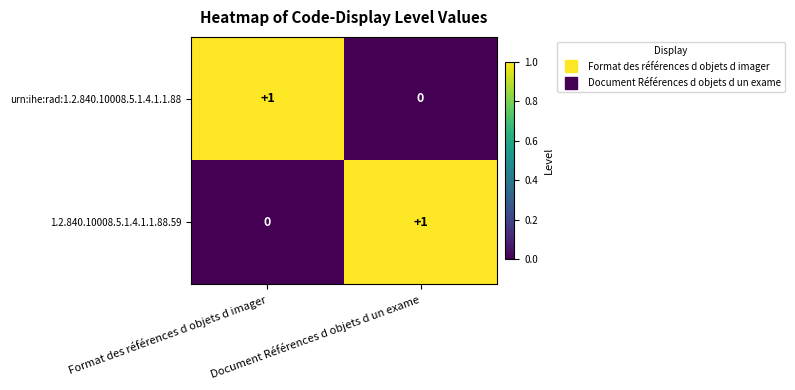

Rank the categories by urn:ihe:rad:1.2.840.10008.5.1.4.1.1.88 value from lowest to highest.

Document Références d objets d un exame, Format des références d objets d imager